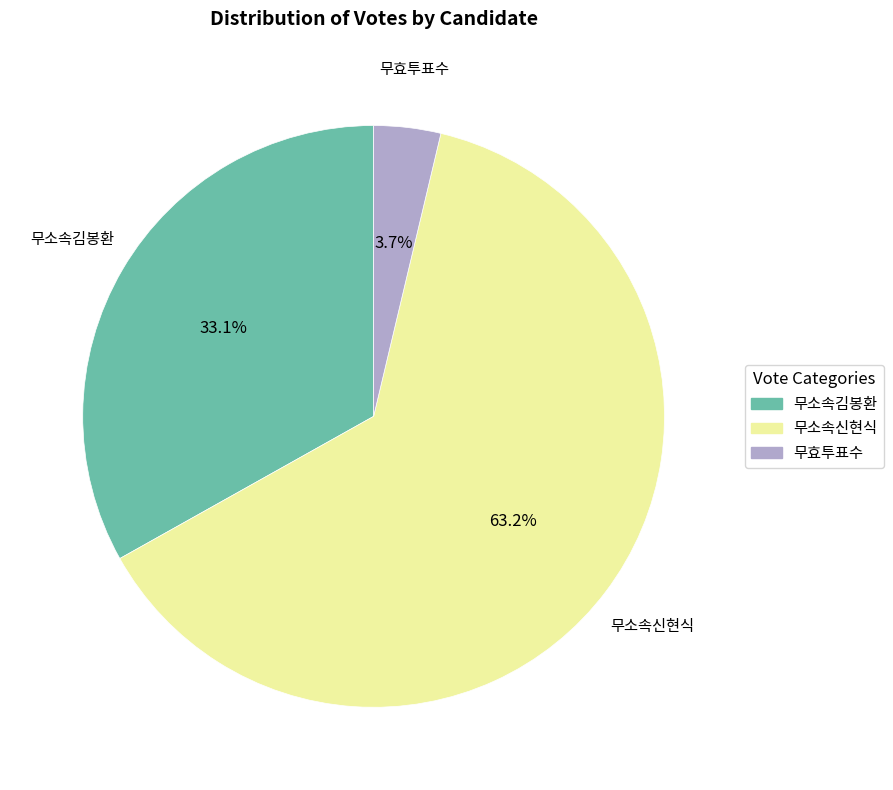

Which slice is the smallest?

무효투표수